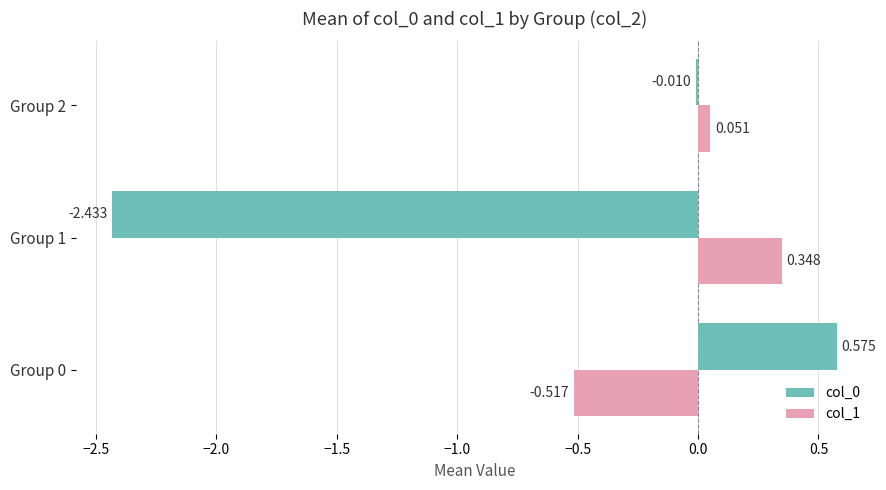

Is the value of col_0 at Group 0 greater than the value of col_1 at Group 1?

Yes